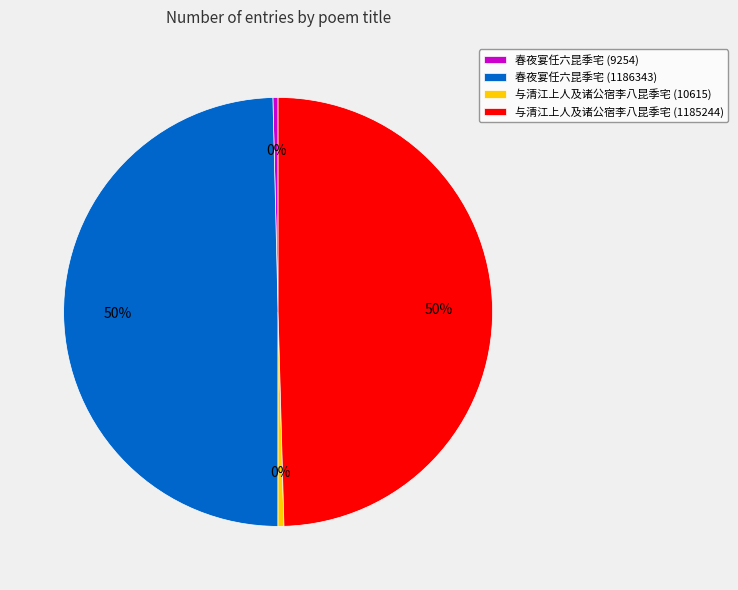

Does 春夜宴任六昆季宅 (1186343) represent more than half of the total?

No